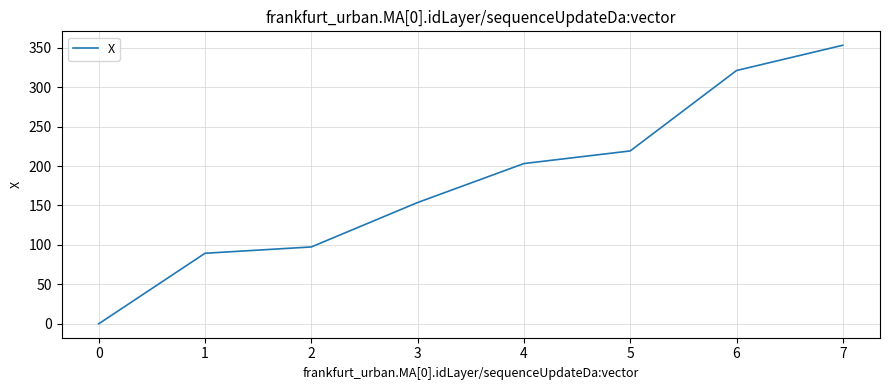

What is the sum of all values?

1437.0